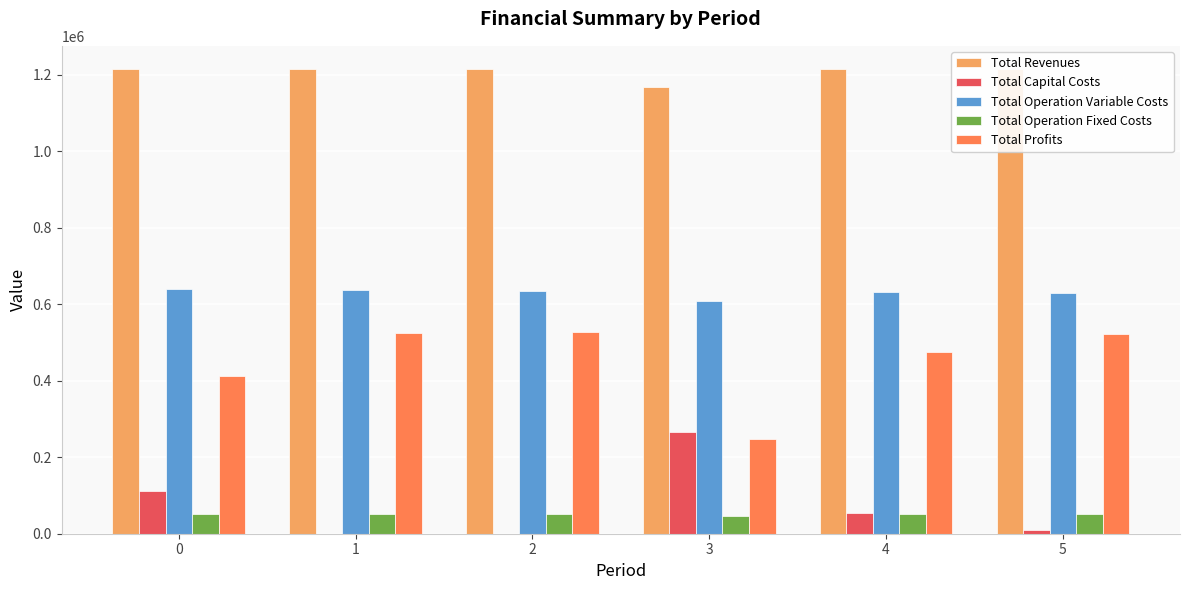

At which category does the chart reach its peak across all series?

5